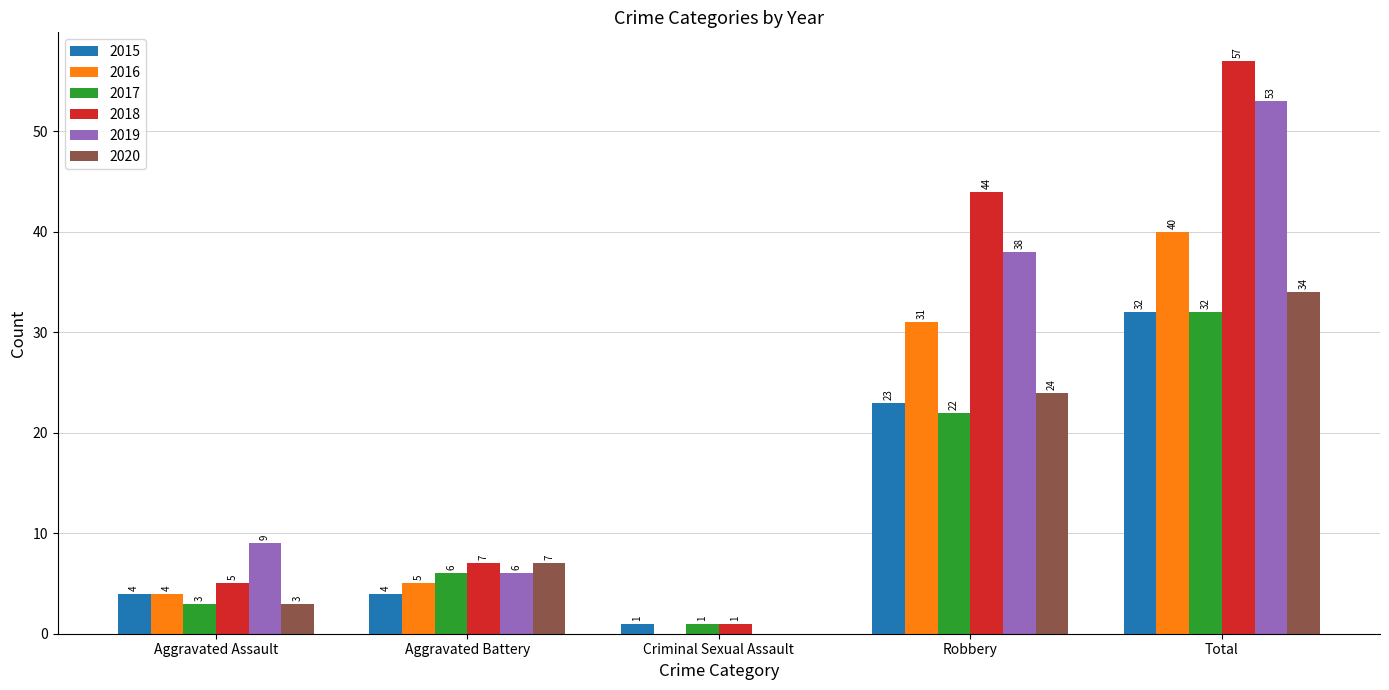

The 2017 series shows 7 at Total. True or false?

False